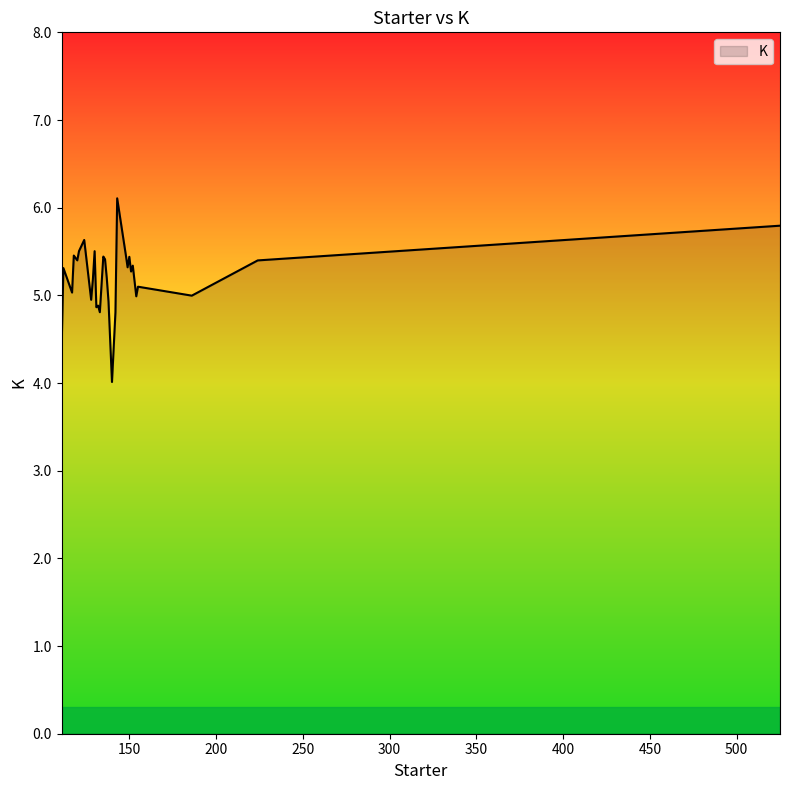

What is the minimum value shown in the chart?

4.0